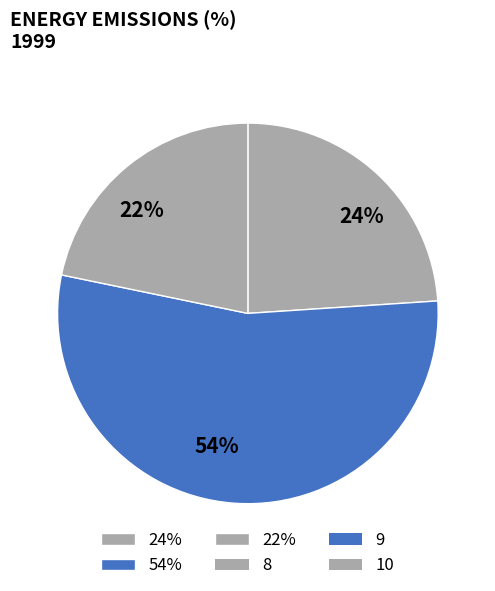

Is it true that 22% is 11% of the pie?

False